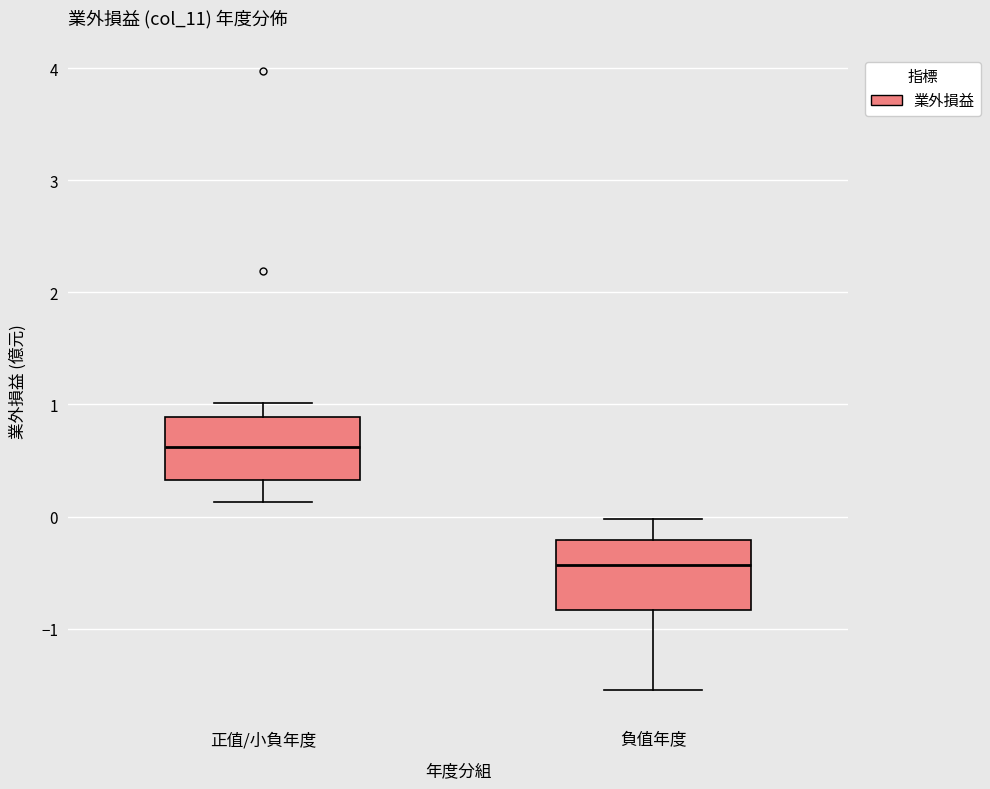

Which box's median line is the highest?

正值/小負年度